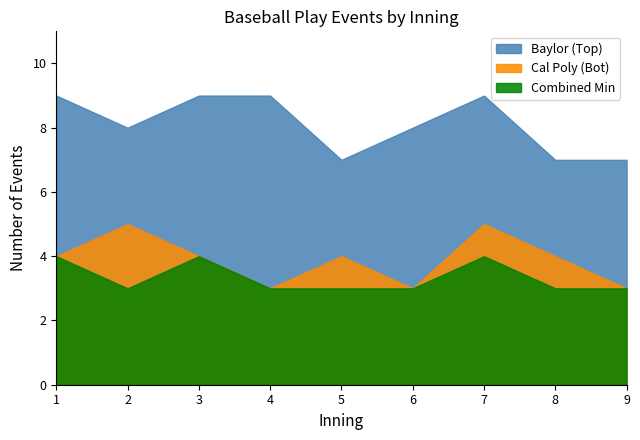

Which series changed the most between 2 and 4?

Cal Poly (Bot)